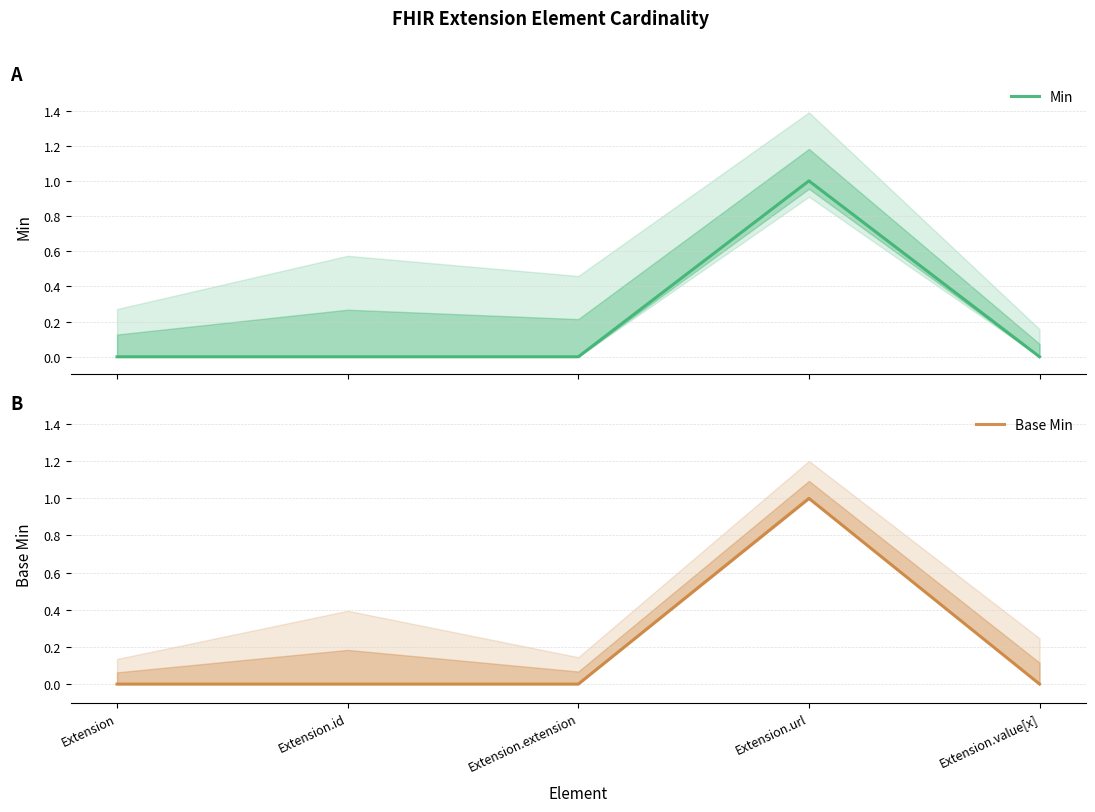

Between Extension.extension and Extension.id, which is larger?

Extension.extension